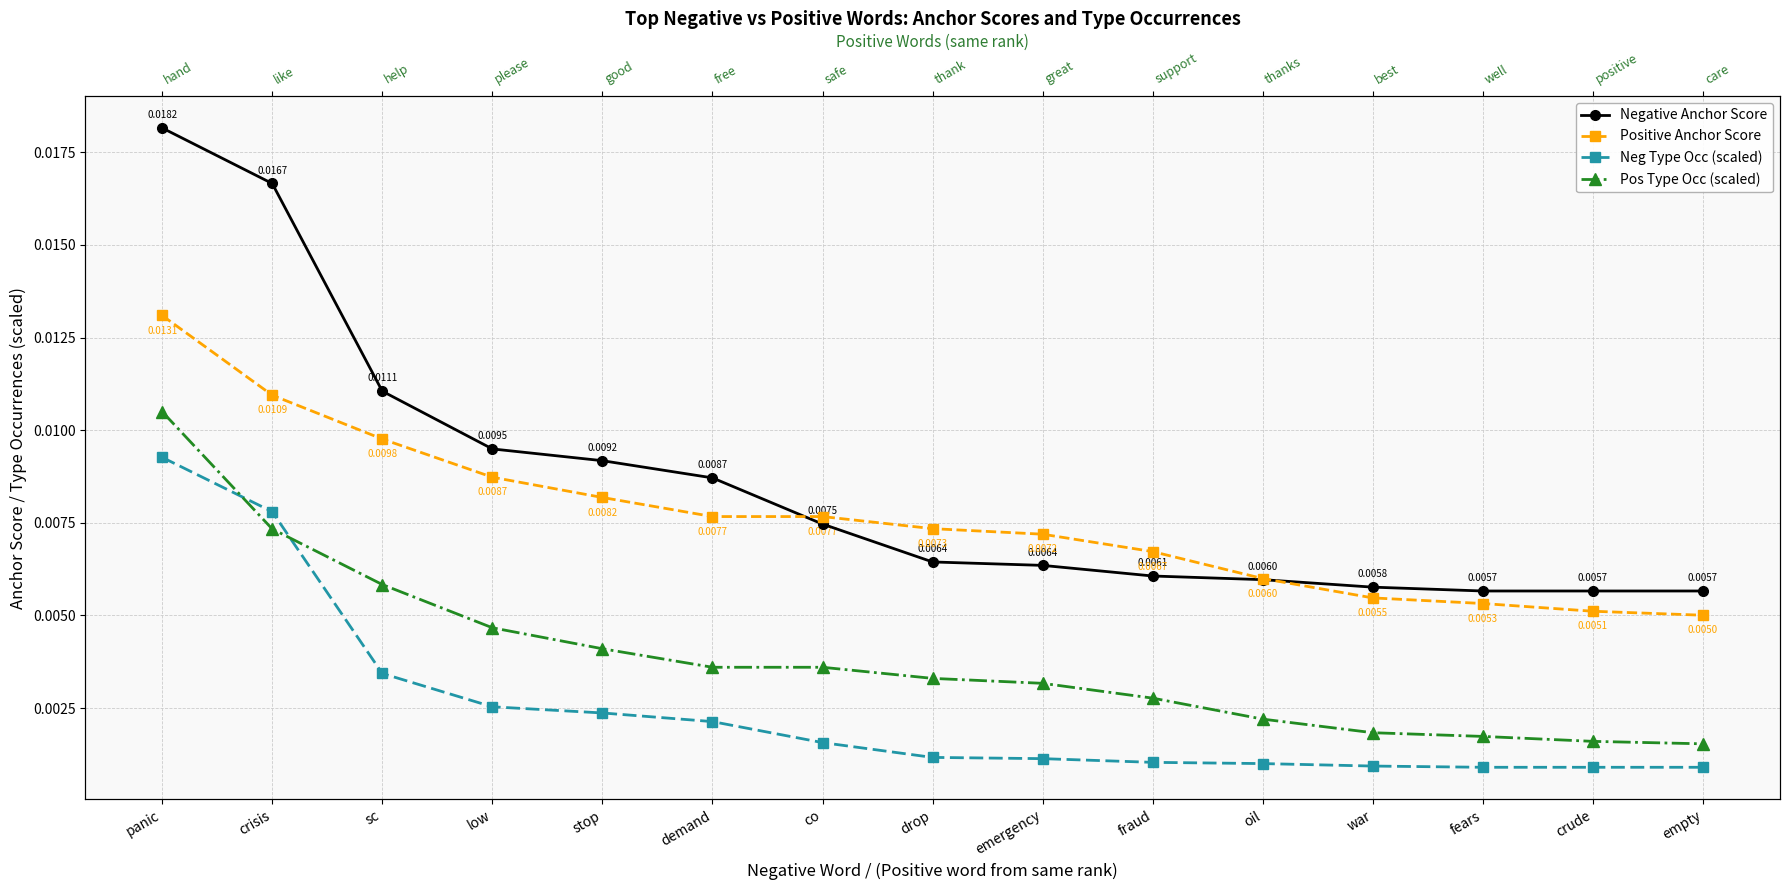

What are all the series names shown in the legend?

Negative Anchor Score, Positive Anchor Score, Neg Type Occ (scaled), Pos Type Occ (scaled)